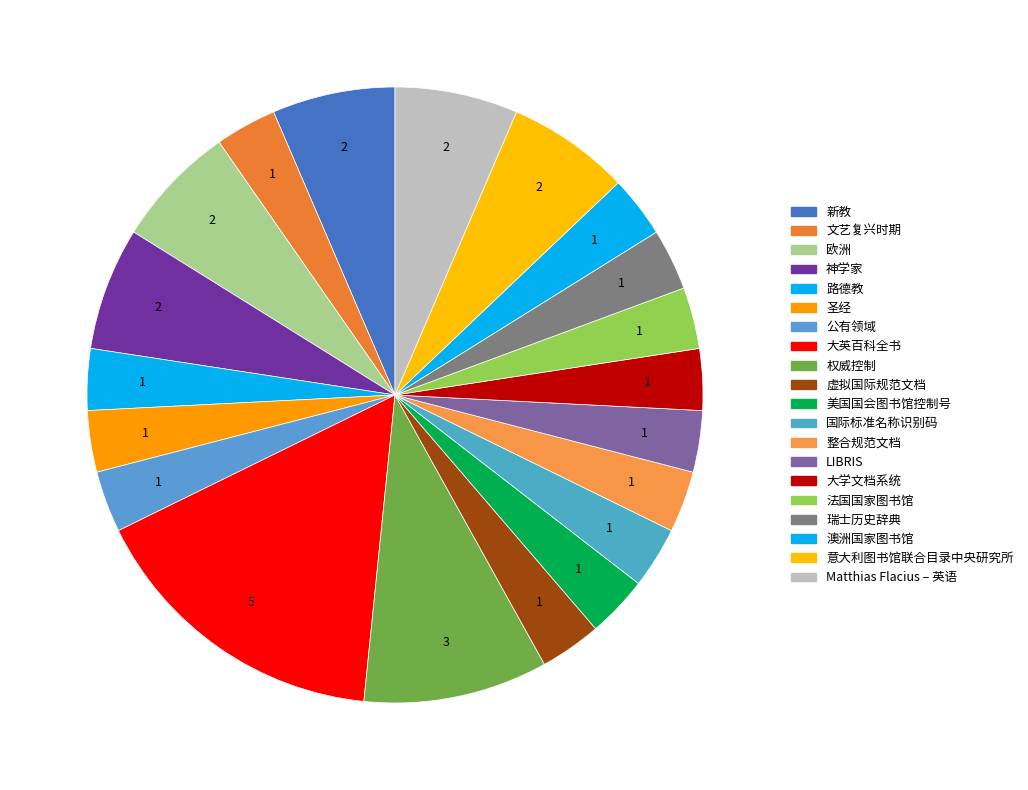

What is the change in value from 虚拟国际规范文档 to Matthias Flacius – 英语?

+1